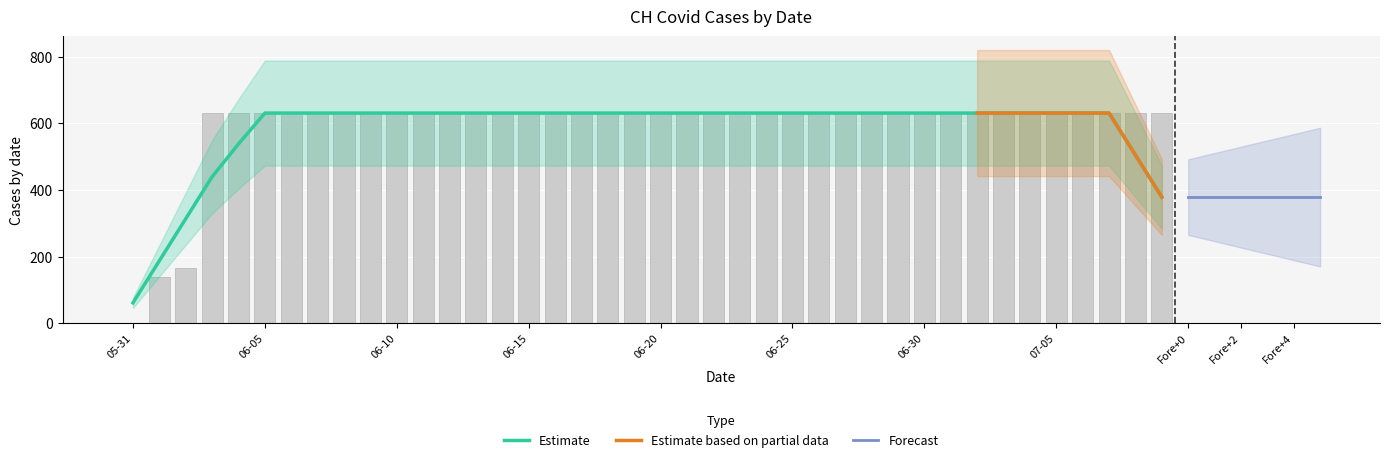

What is the ratio of the value at 2020-07-09 to the value at 2020-06-22?

1.0